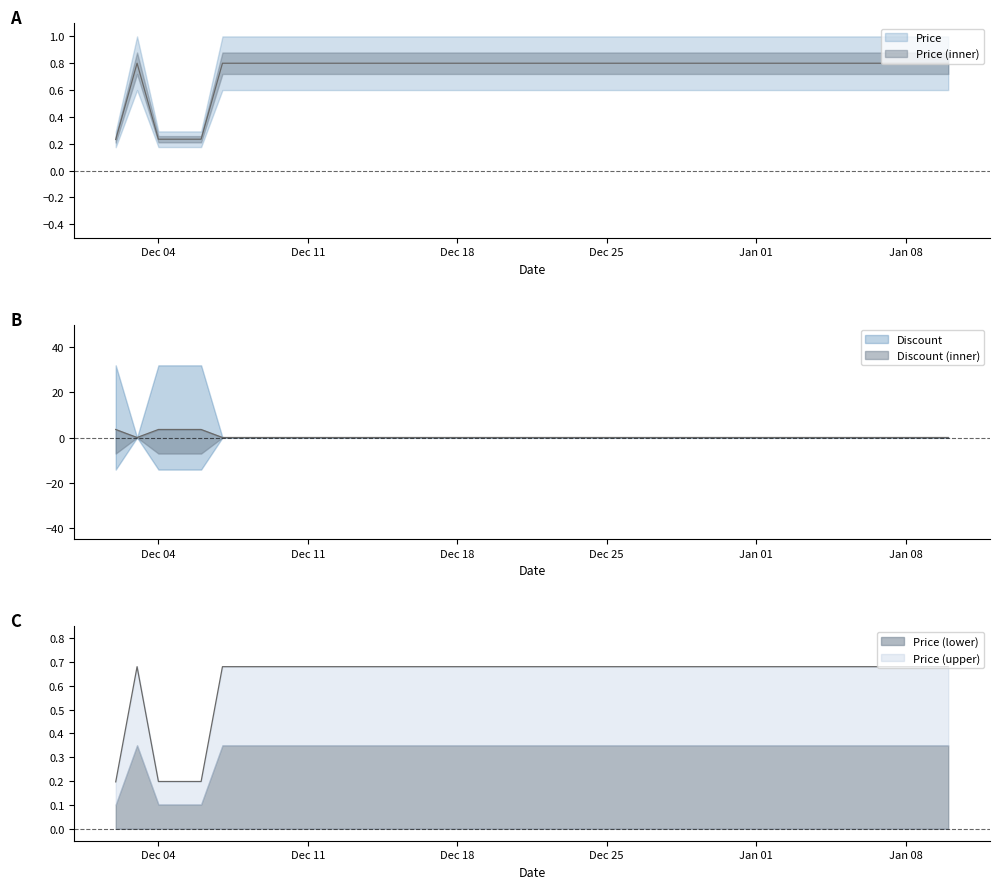

Count the Discount values in the range 0 to 1.

36